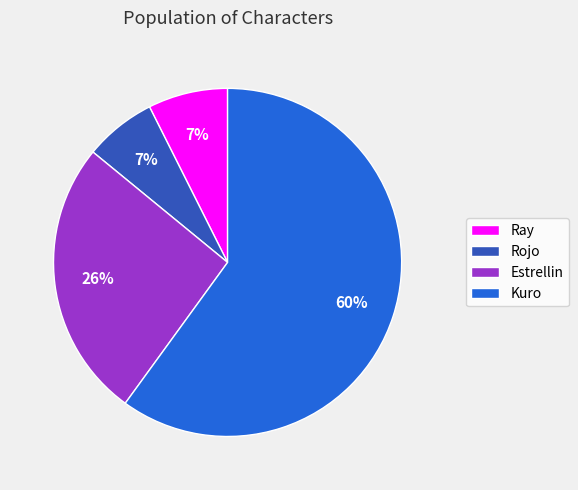

Is there any slice that represents more than half of the pie?

Yes